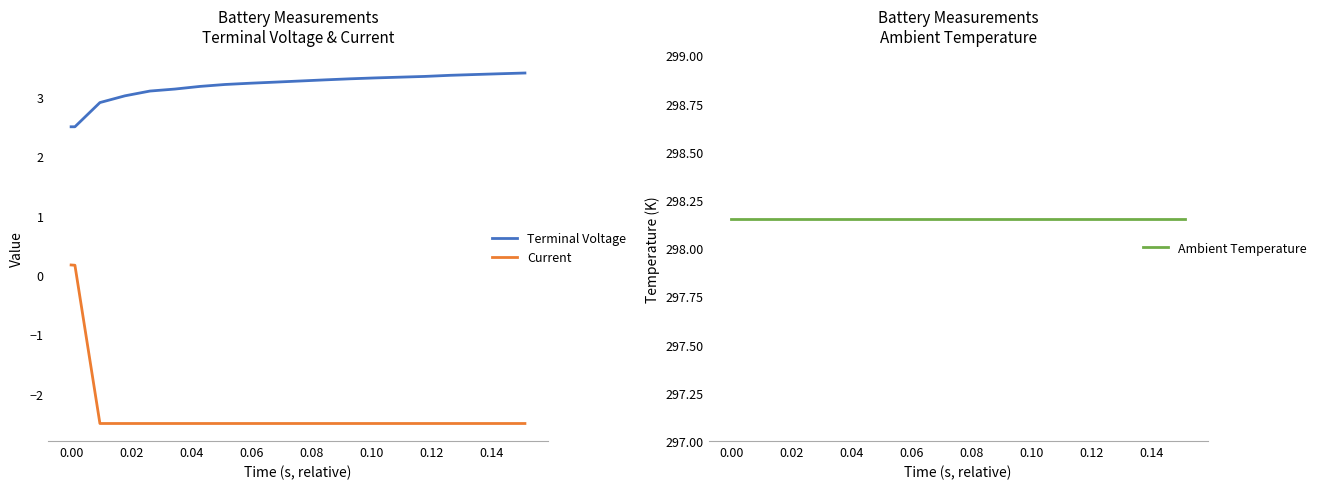

What is the maximum value for Terminal Voltage?

3.4